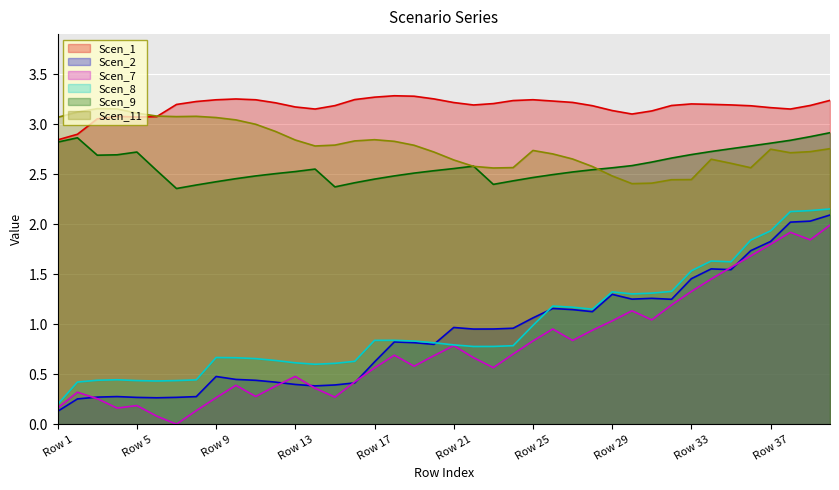

Is it true that Scen_8 equals 0.4 at Row 5?

True